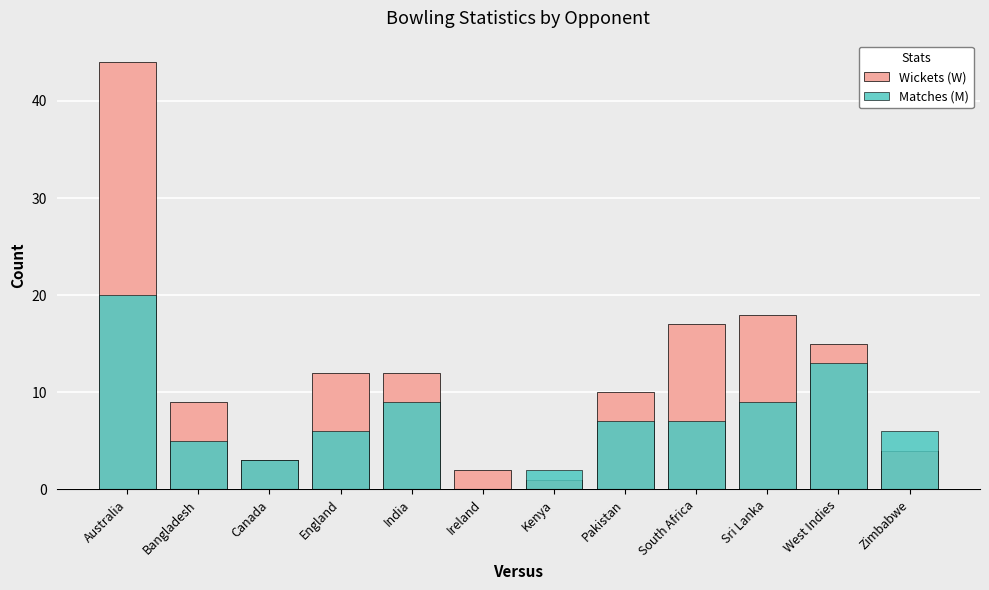

At which label does Wickets (W) first exceed 12?

Australia